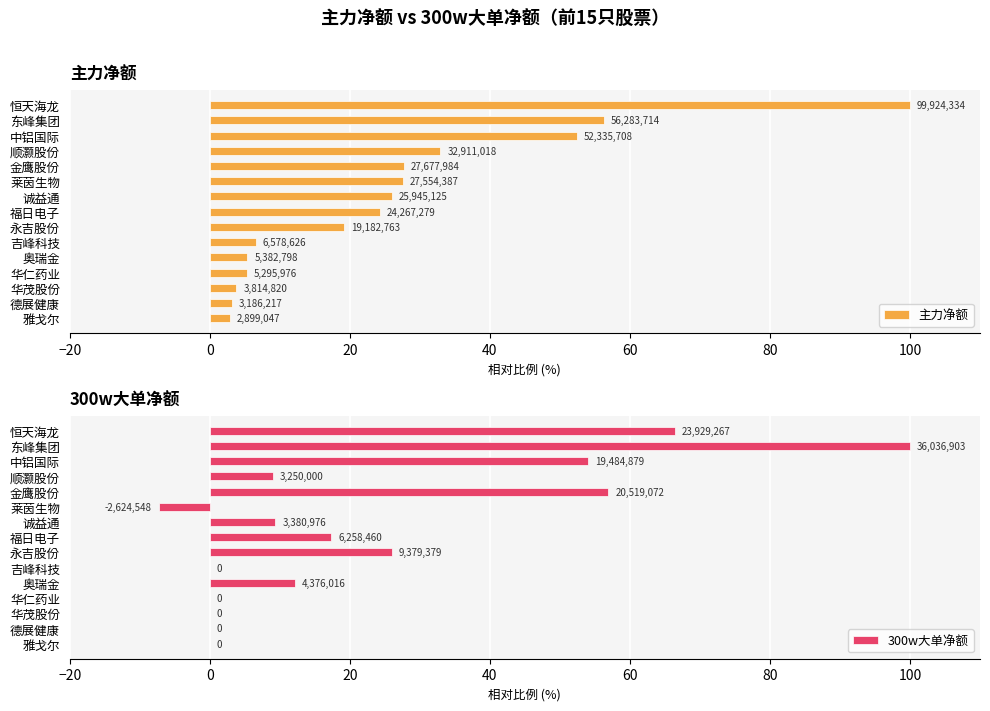

List the series in order of their overall mean, lowest first.

300w大单净额, 主力净额